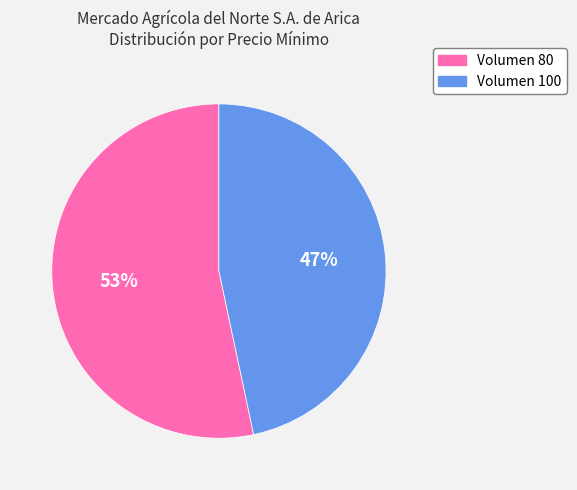

How many segments does this pie chart have?

2